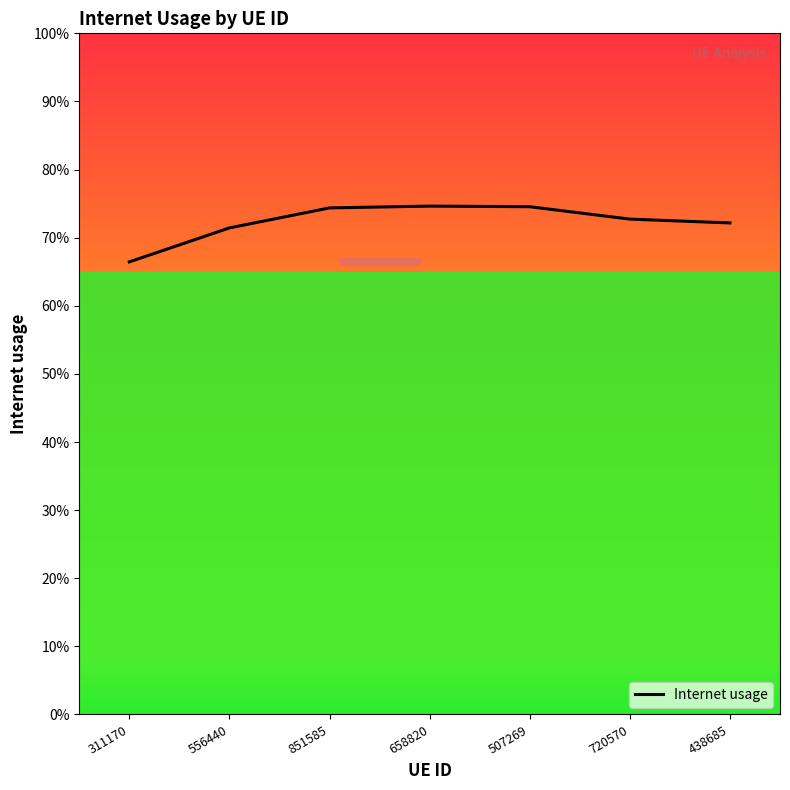

List the labels in order of value, largest first.

658820, 507269, 851585, 720570, 438685, 556440, 311170